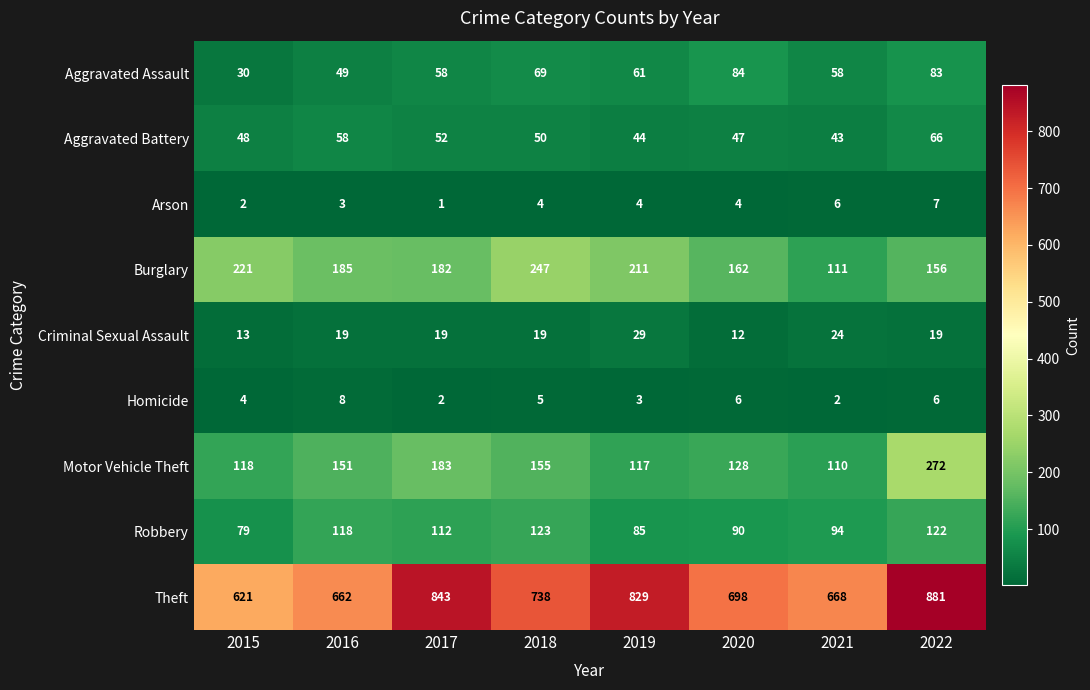

At which category does the chart reach its peak across all series?

2022